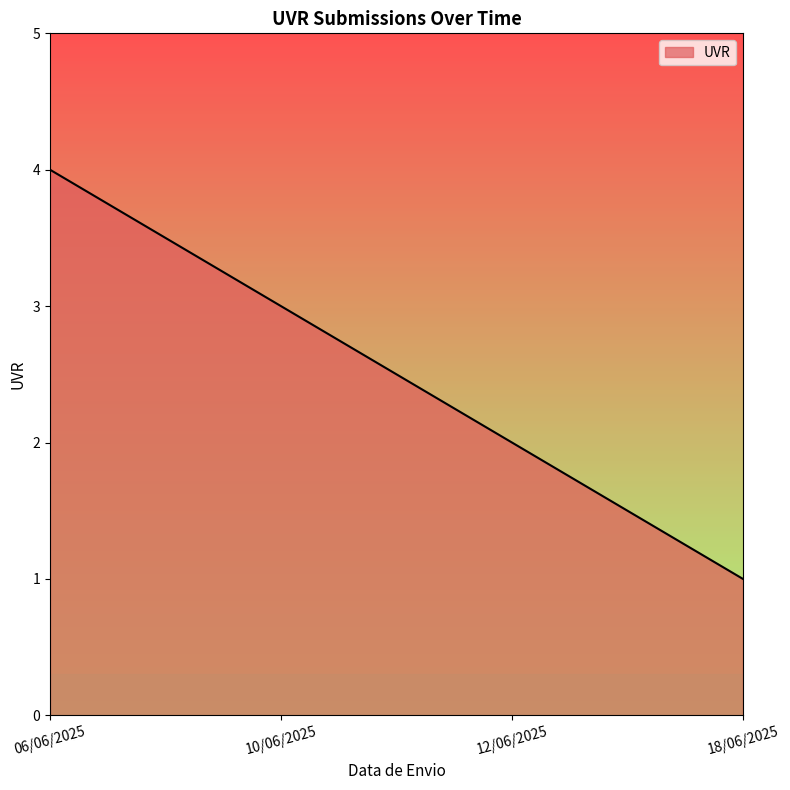

What is the sum of the values at 12/06/2025 and 10/06/2025?

5